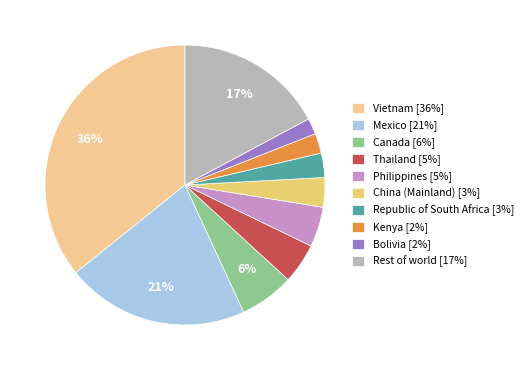

Which category has the smallest portion of the pie?

Bolivia